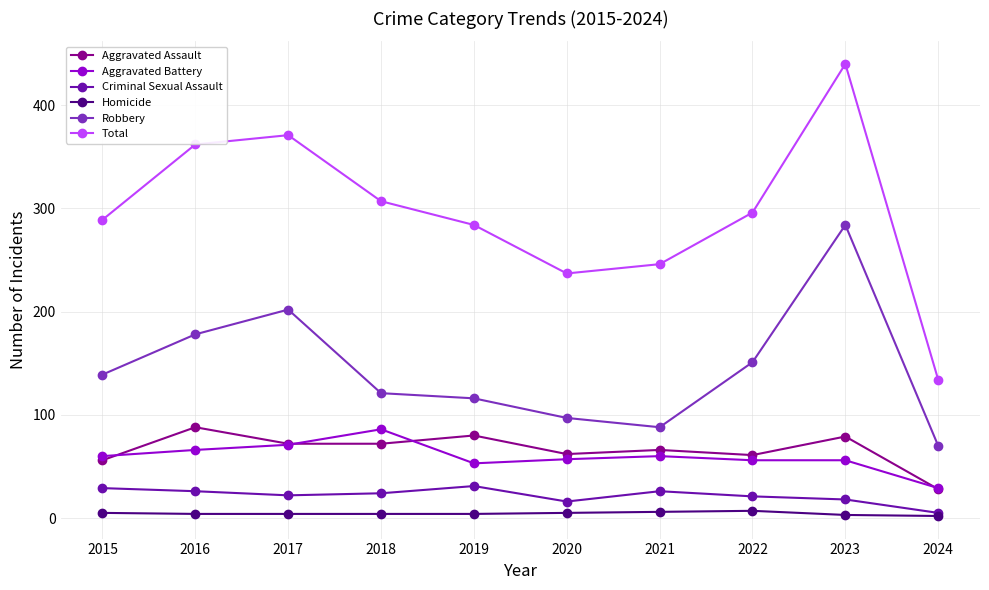

True or false: Aggravated Assault has a value of 56 at 2015.

True